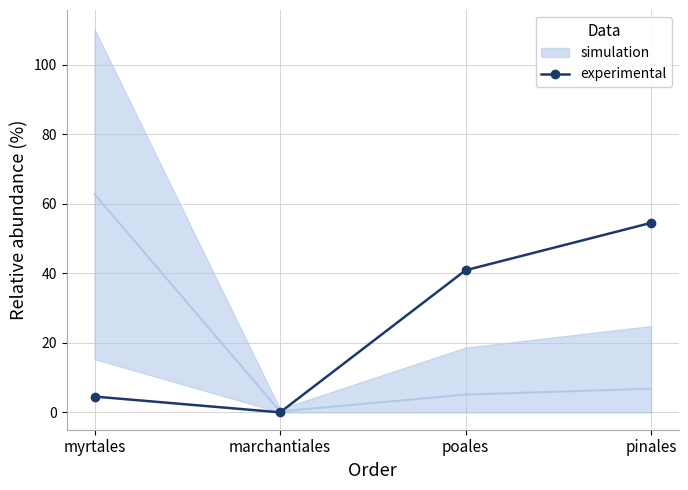

At which label does the data first exceed 40?

poales